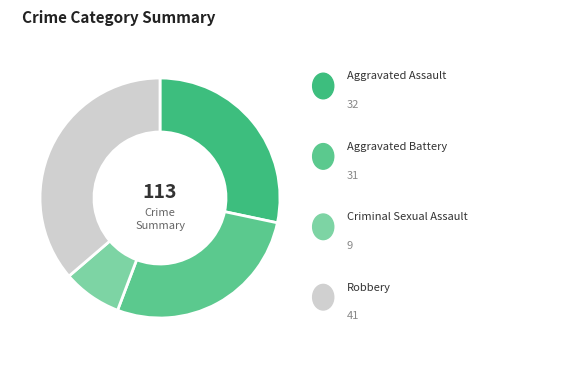

Count the number of slices in the pie.

4